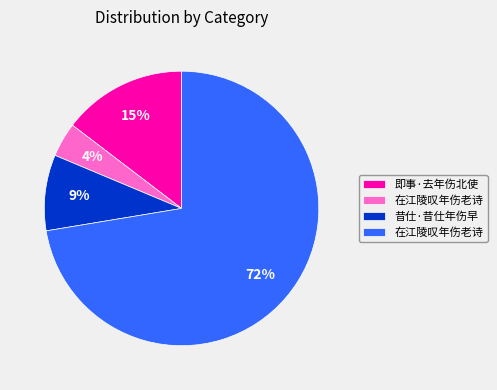

To the nearest percent, what is the difference between the largest and smallest slice percentages?

68%